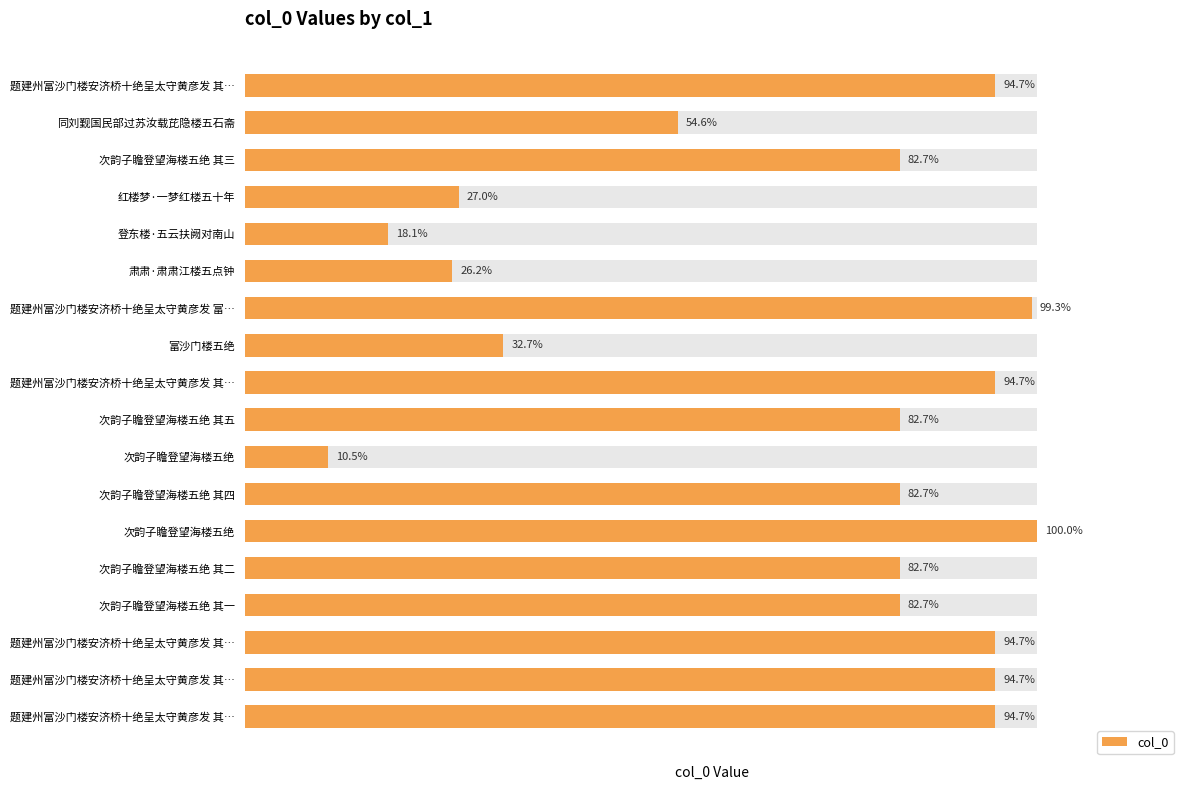

Does the chart contain any negative values?

No